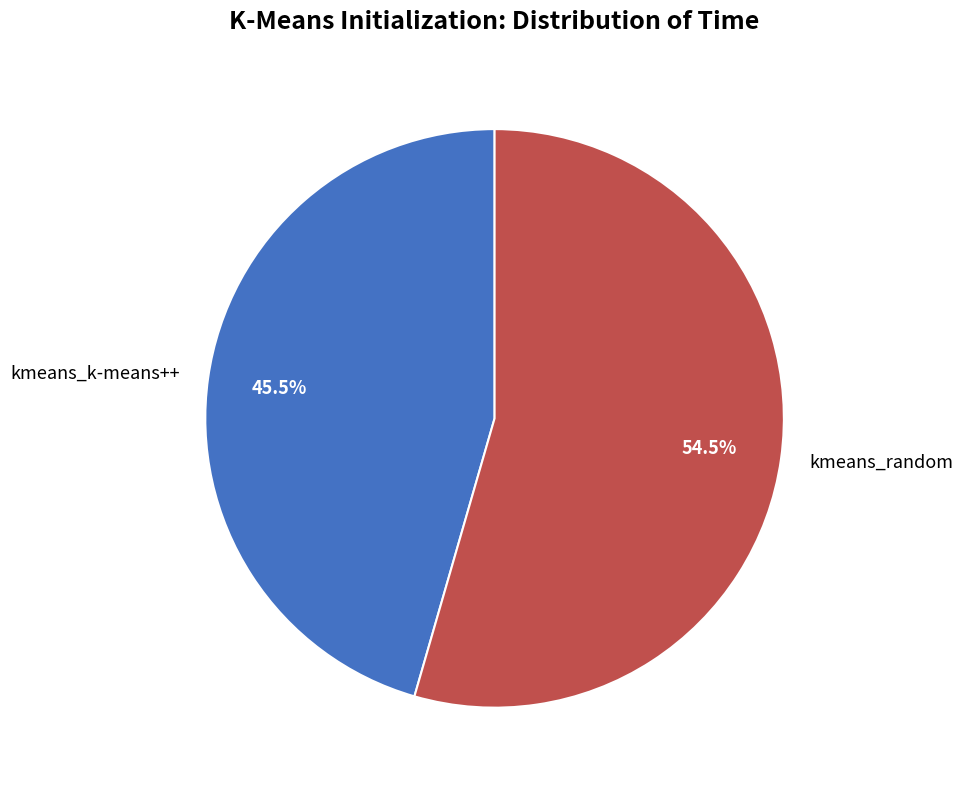

How many segments does this pie chart have?

2